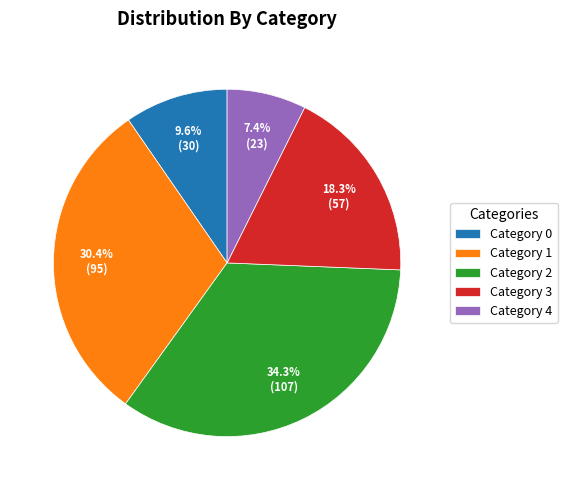

How many segments does this pie chart have?

5